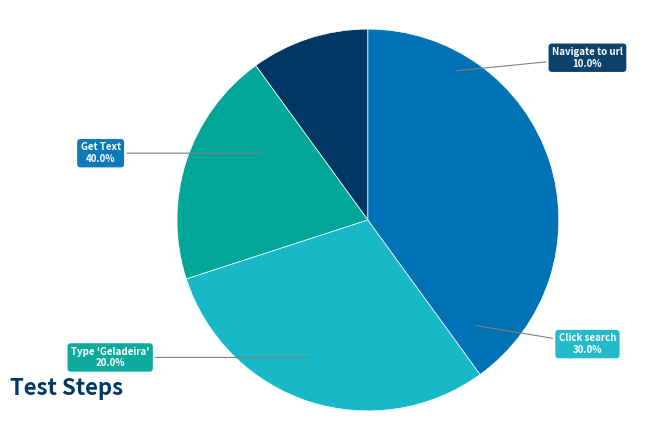

Is there any slice that represents more than half of the pie?

No